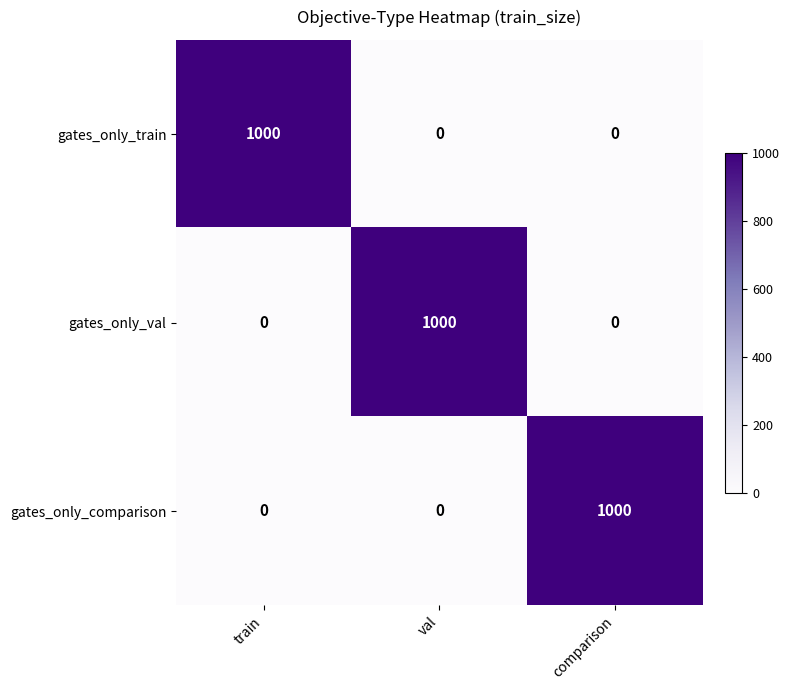

What is the difference between the highest and lowest values at comparison?

1000